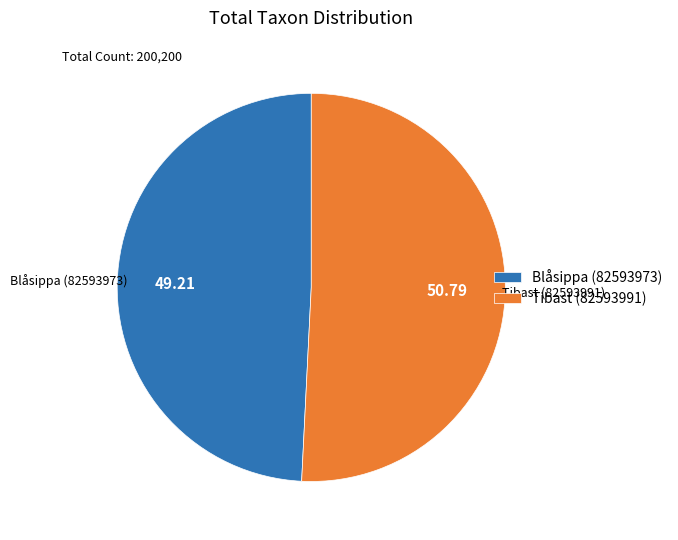

What is the ratio of the value at Tibast (82593991) to the value at Blåsippa (82593973)?

1.0